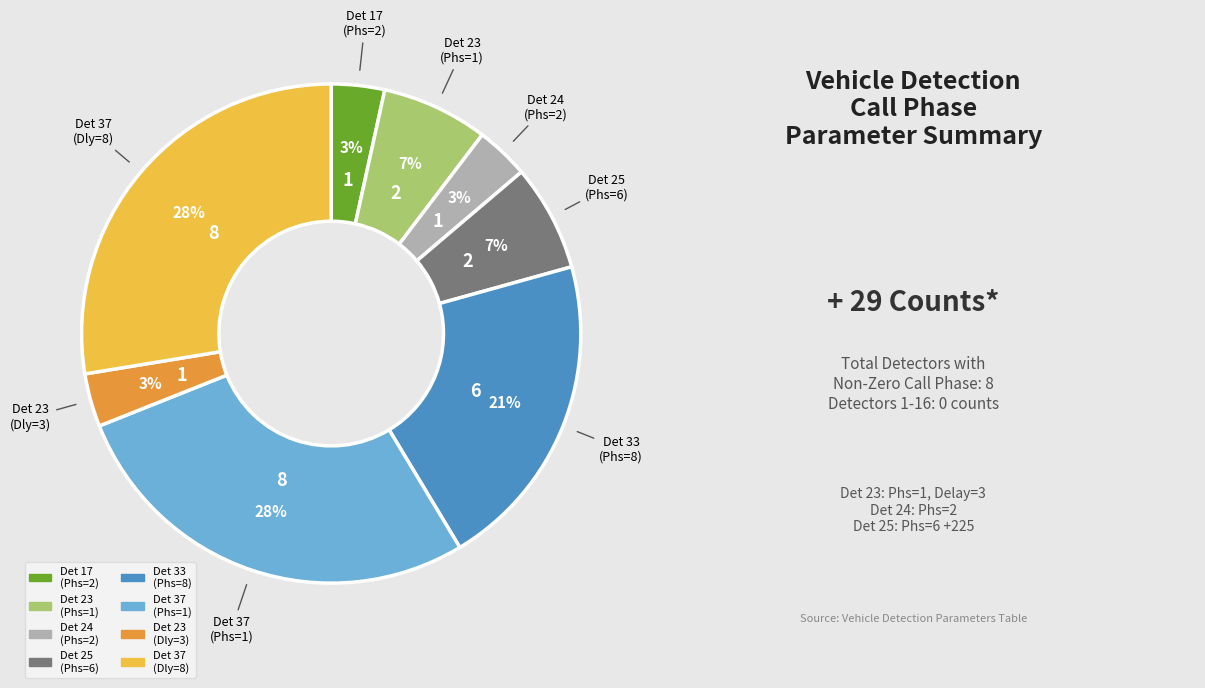

Is there any slice that represents more than half of the pie?

No